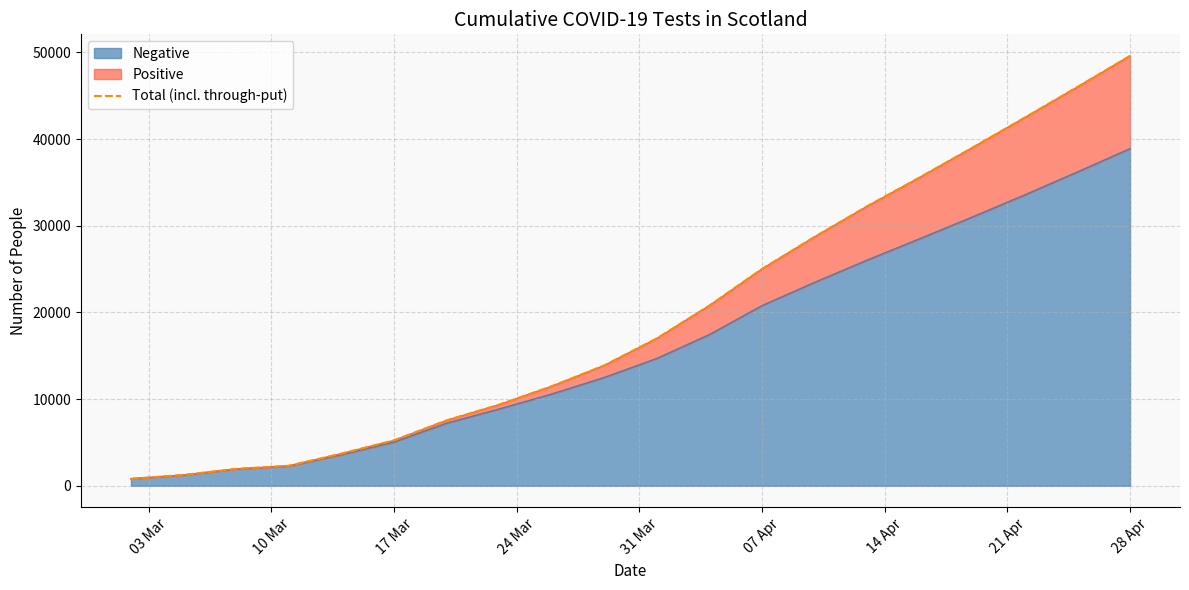

Which category has the highest value in the Negative series?

28 Apr